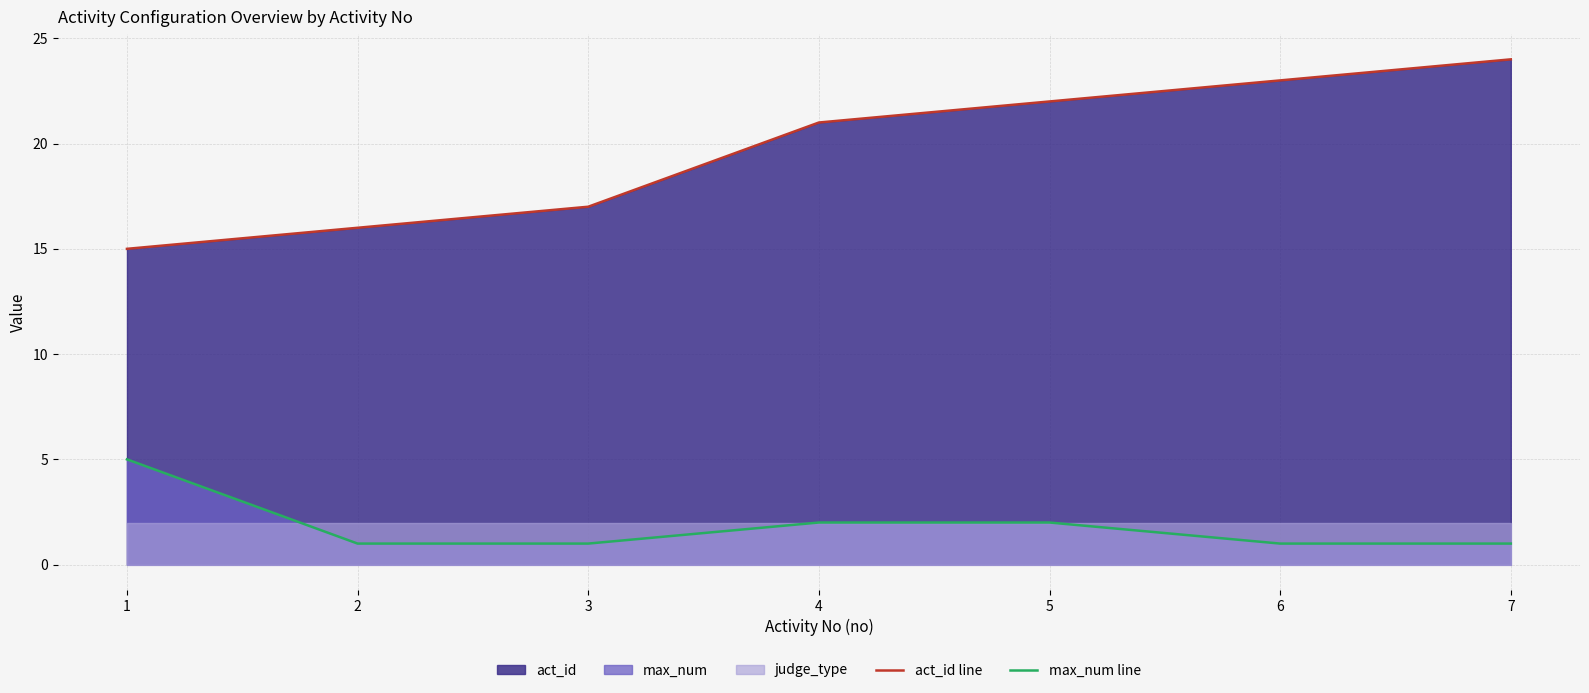

What is the value of the act_id line point at the 6th from the left?

23